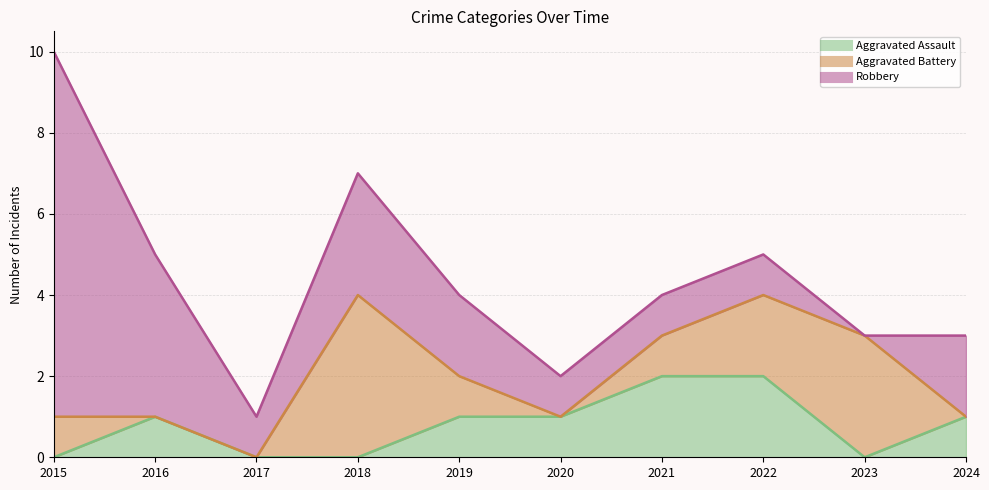

Between which two adjacent categories do Aggravated Battery and Aggravated Assault first intersect?

2015 and 2016